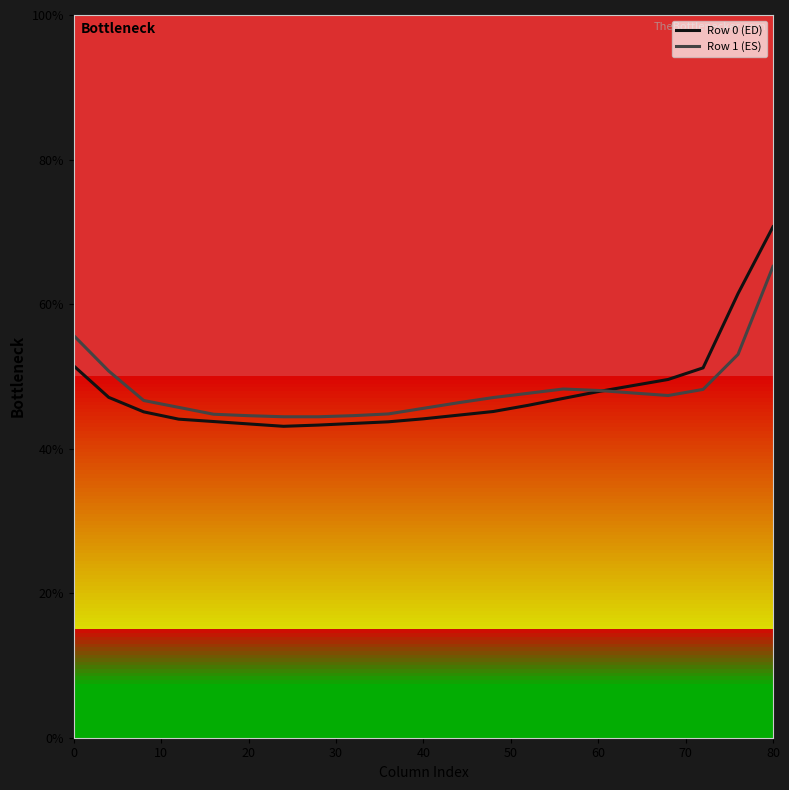

What is the smallest value displayed?

43.1